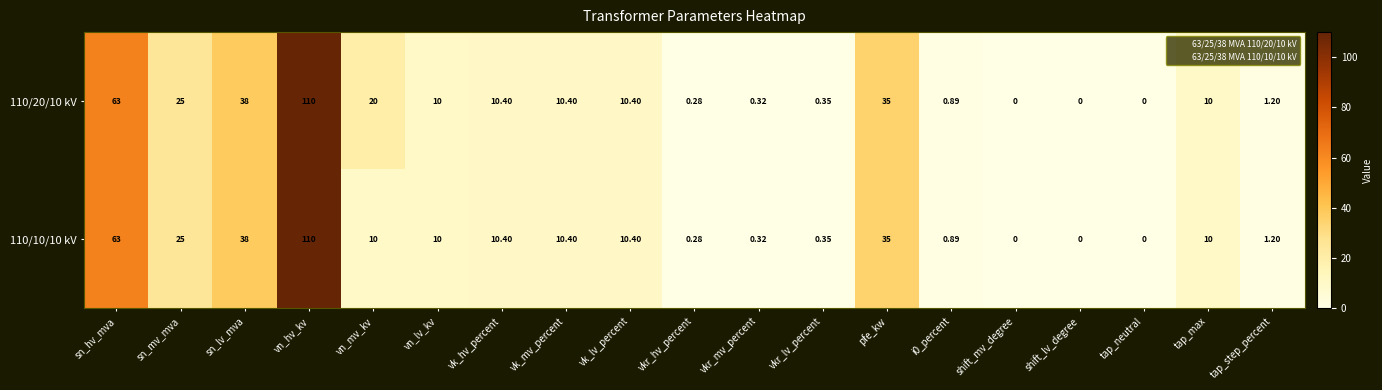

Count the number of categories in the chart.

19